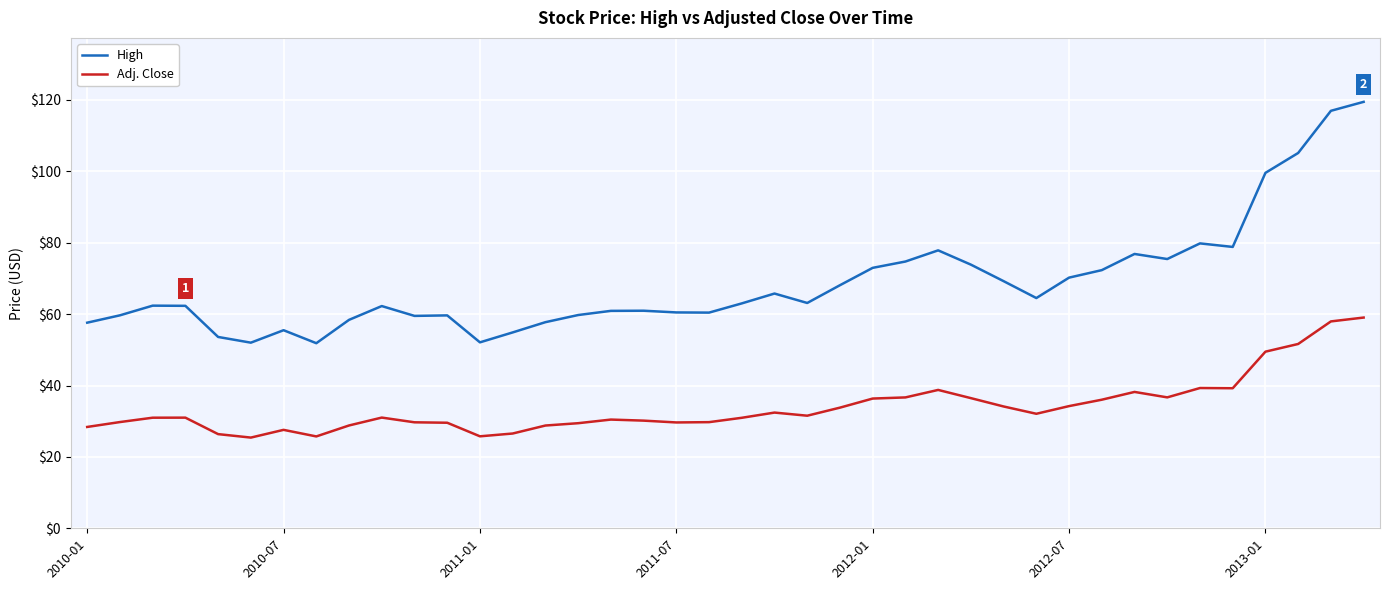

Which series has the widest spread of values?

High